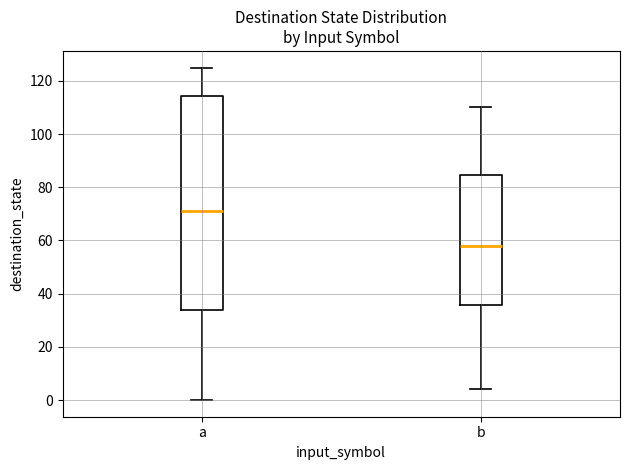

Reading left to right, read every box against the y-axis: the position of its median line, the range the box covers, and the ends of its whiskers. The values are not printed on the chart, so give them approximately, as read against the axis.

a: median 72, box 34 to 114, whiskers 0 to 126
b: median 58, box 36 to 84, whiskers 4 to 110